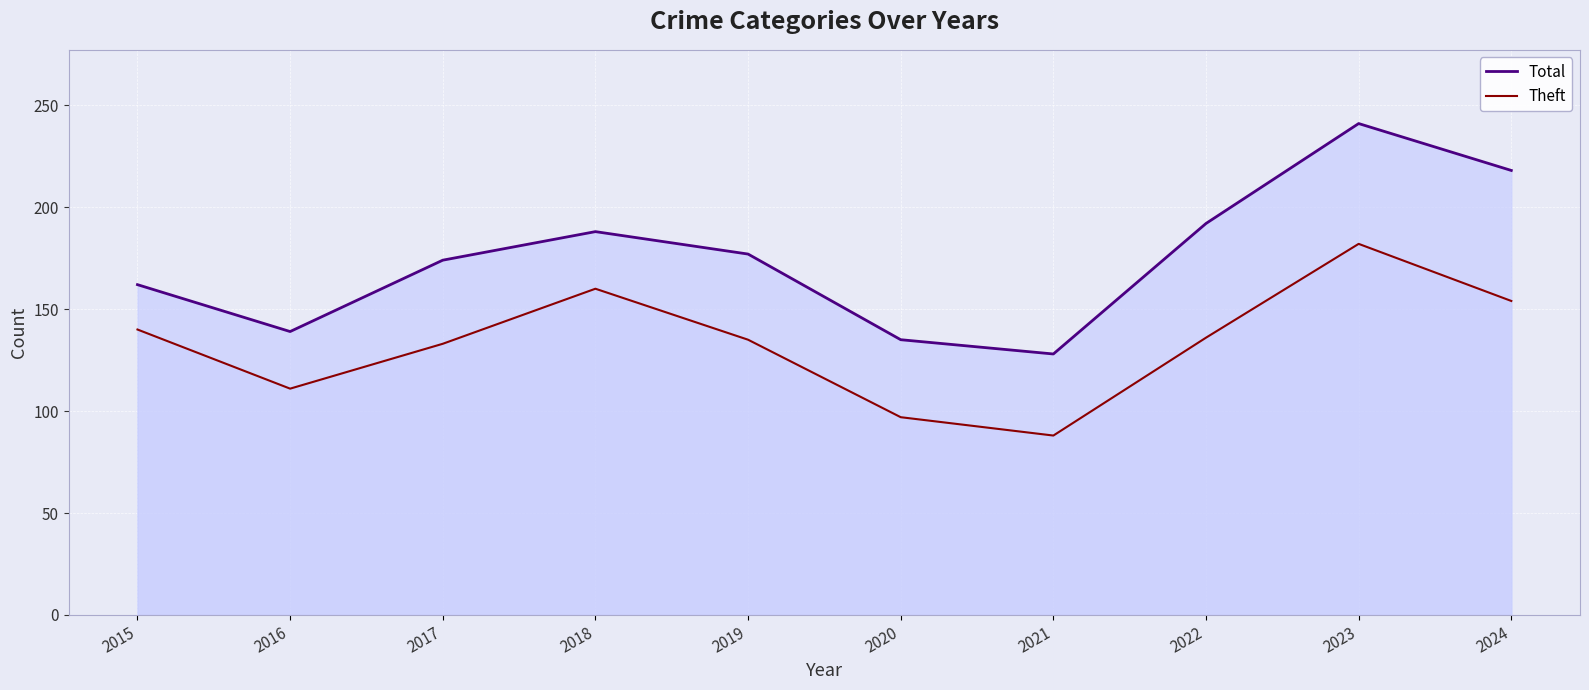

What is the difference between the highest and lowest values at 2017?

41